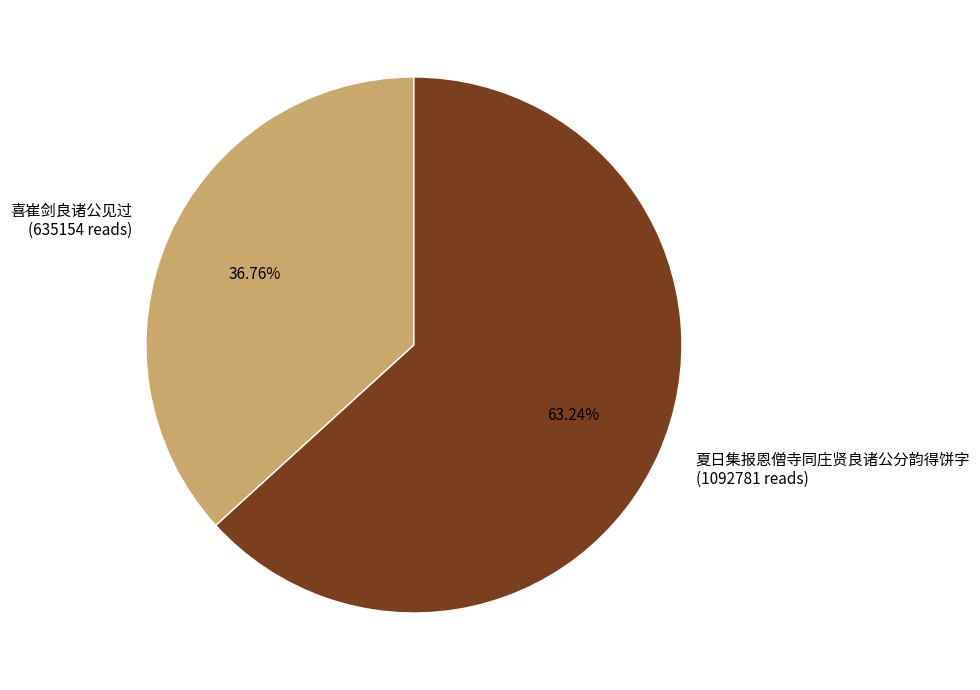

To the nearest percent, what portion does 夏日集报恩僧寺同庄贤良诸公分韵得饼字 represent?

63%